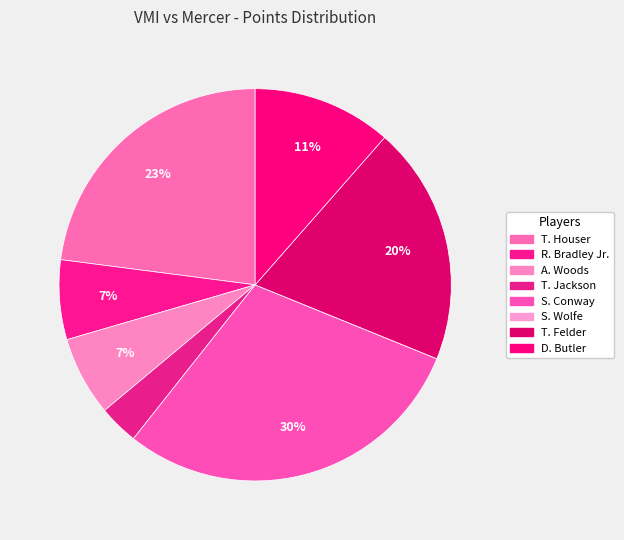

True or false: T. Felder accounts for 20% of the total.

True